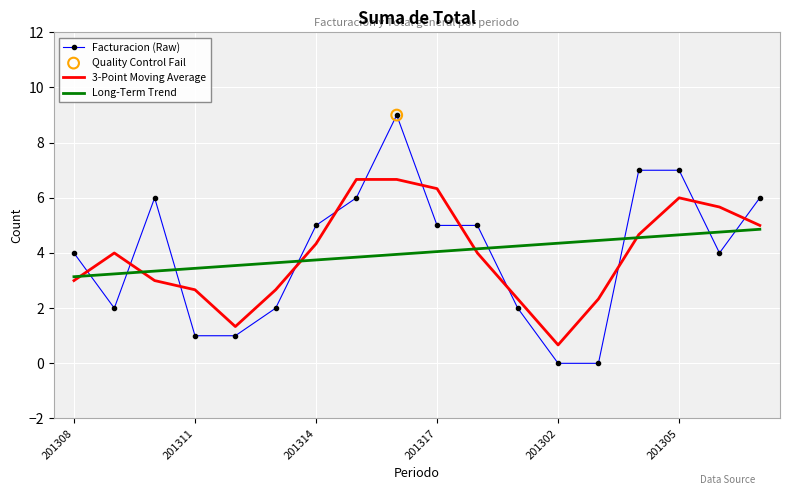

True or false: Facturacion (Raw) and 3-Point Moving Average cross at least once.

True